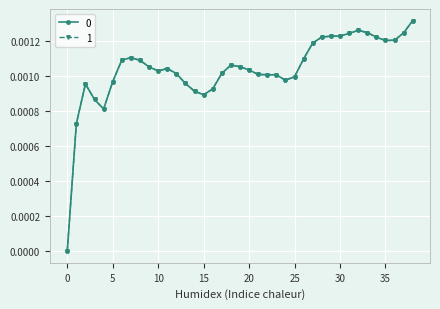

Does the chart have visible grid lines?

Yes